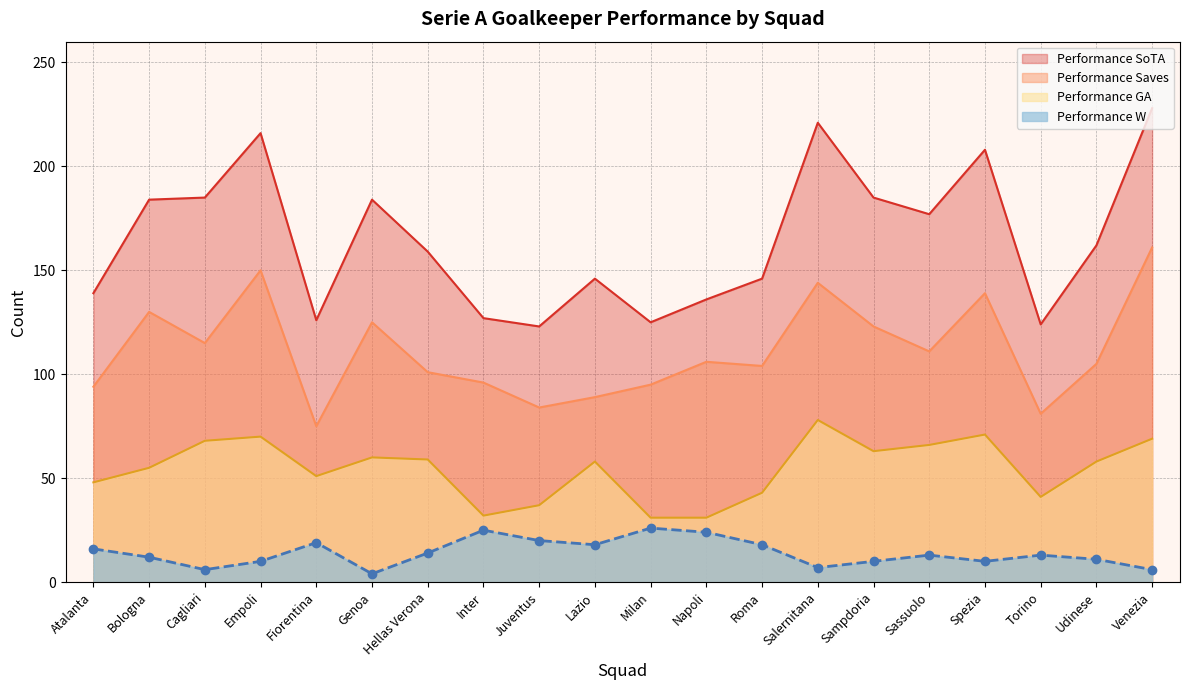

True or false: Performance SoTA and Performance Saves cross at least once.

False